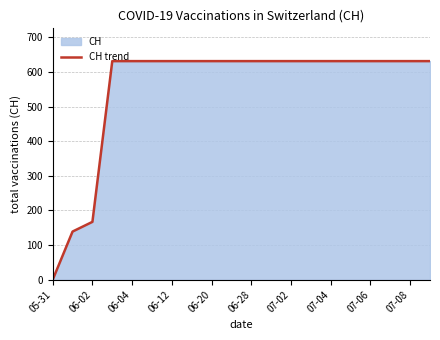

True or false: the data shows 631 at 07-02.

True